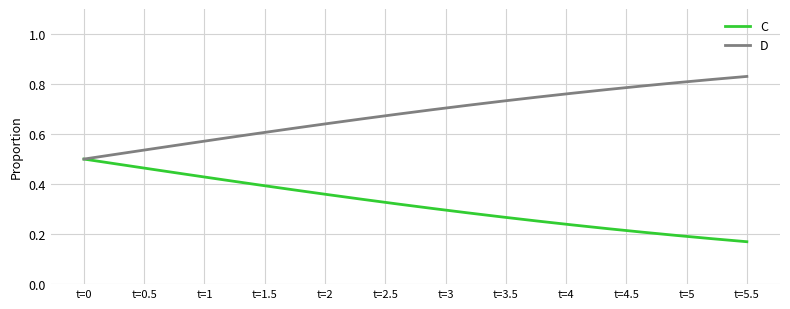

Which series has the largest total across all categories?

D